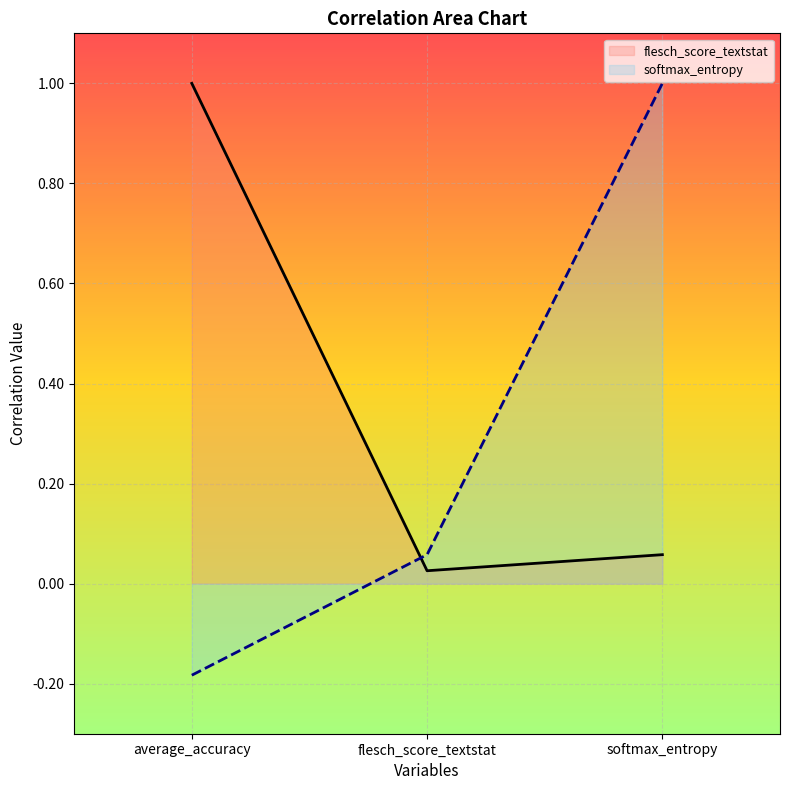

How many distinct data groups are displayed?

2